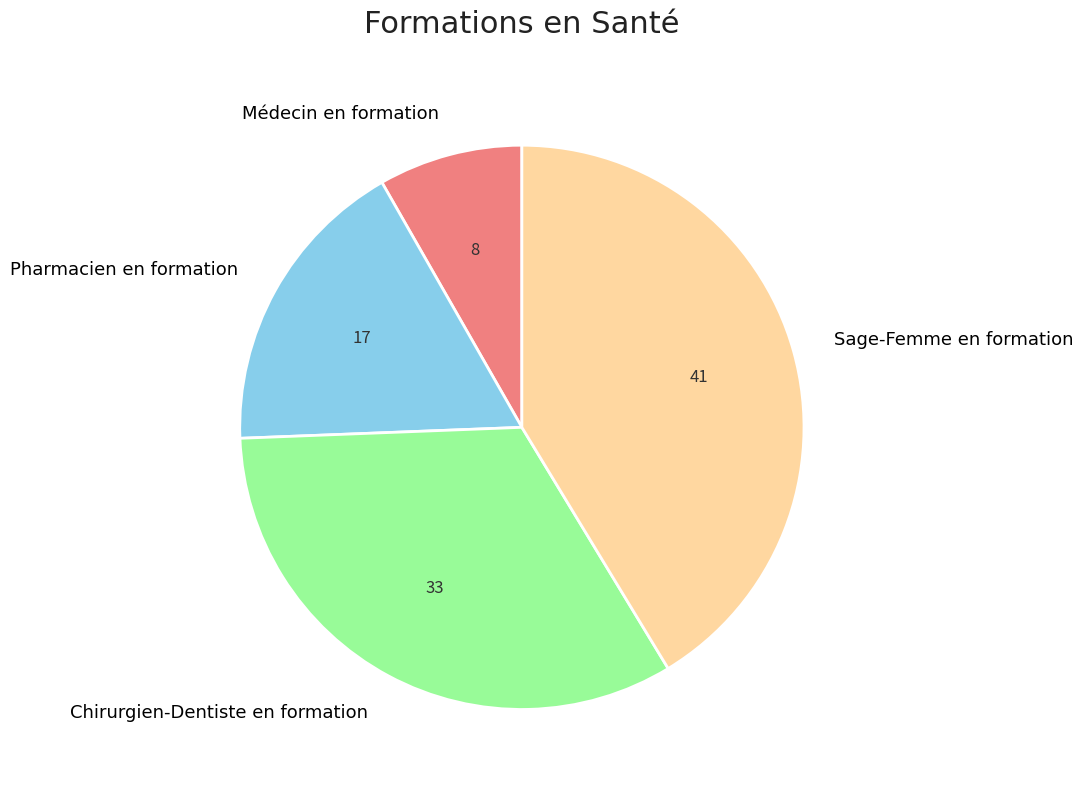

Do Médecin en formation and Sage-Femme en formation together represent more than half of the pie?

No